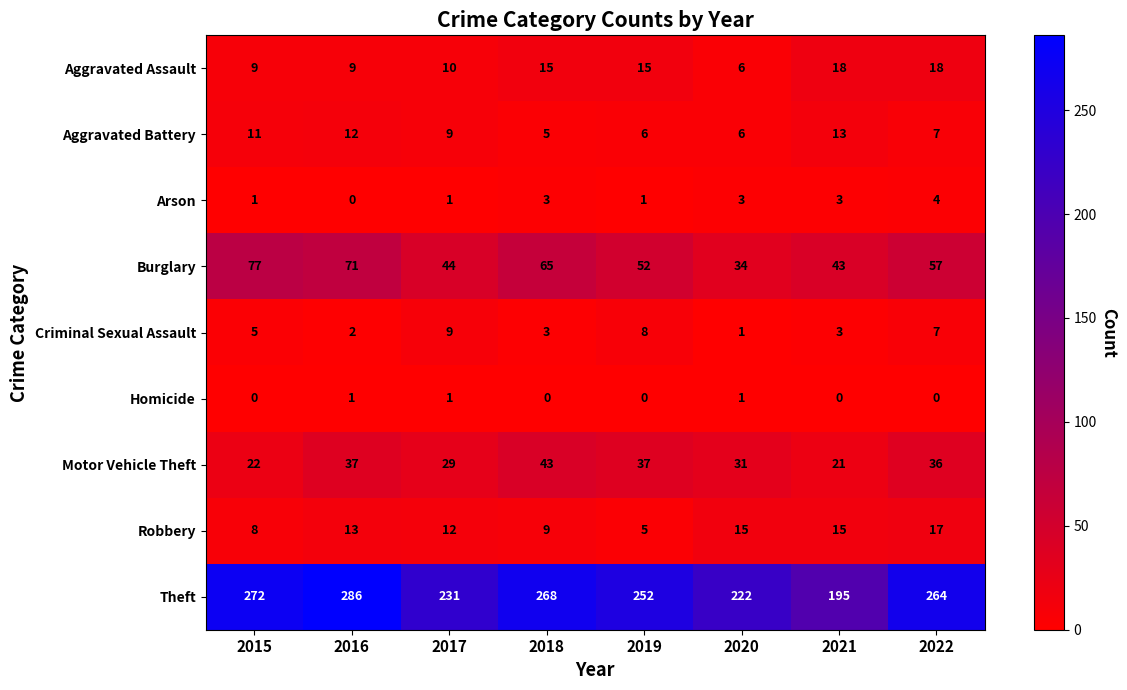

Which series has the largest total across all categories?

Theft